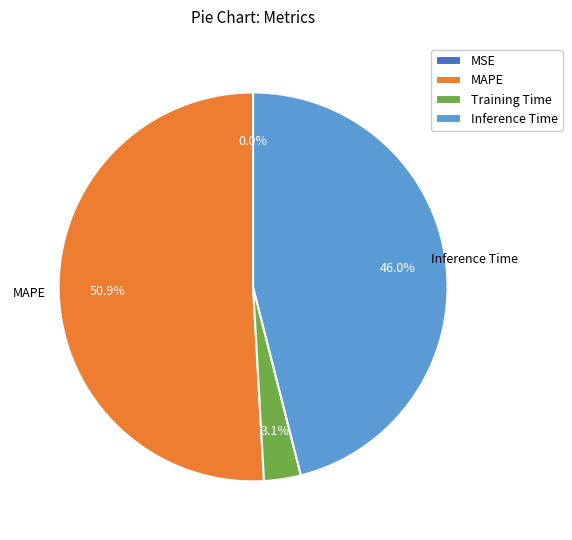

What percentage is the Inference Time slice, to the nearest percent?

46%